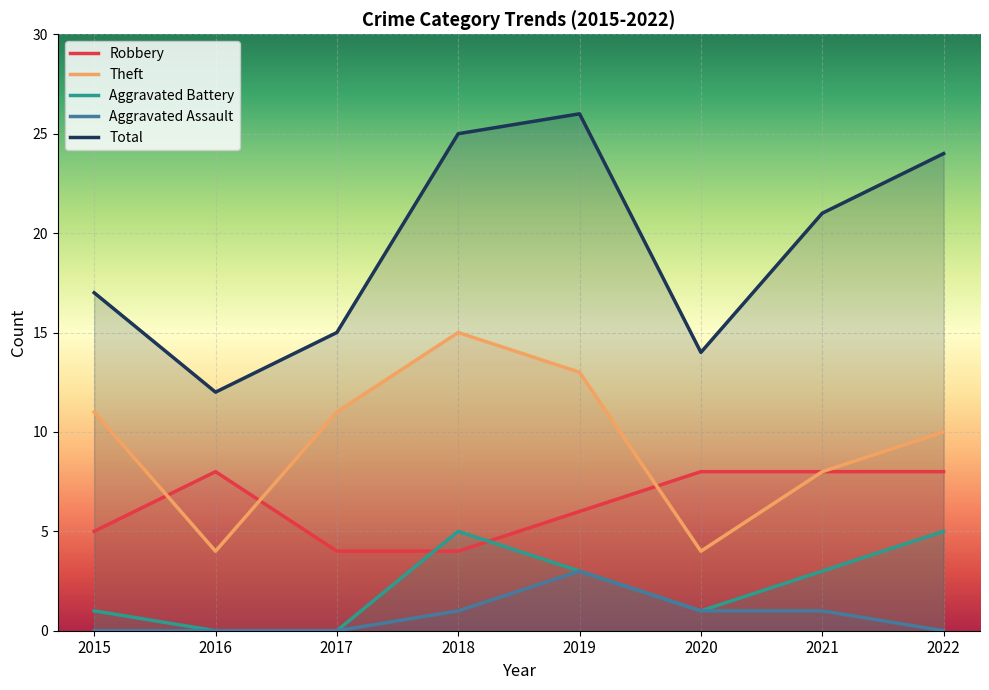

What is the difference between the second highest and second lowest values in the Theft series?

9